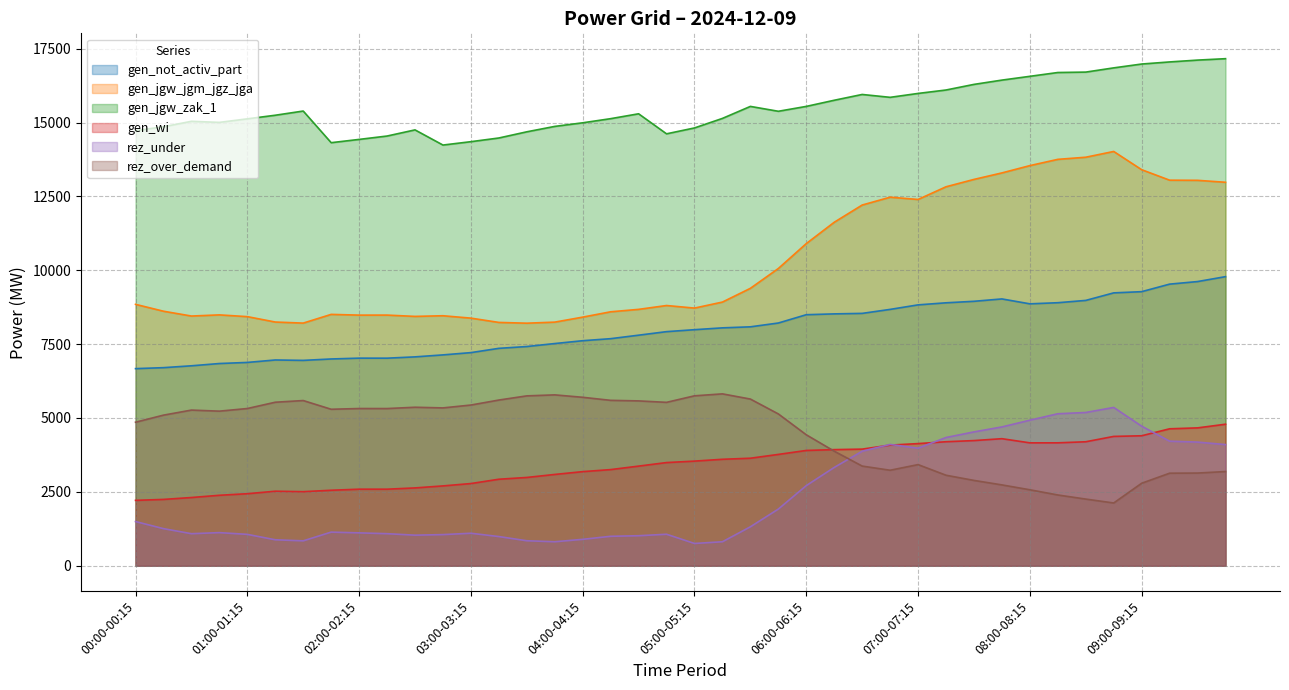

Read the rez_over_demand value at 05:45-06:00.

5137